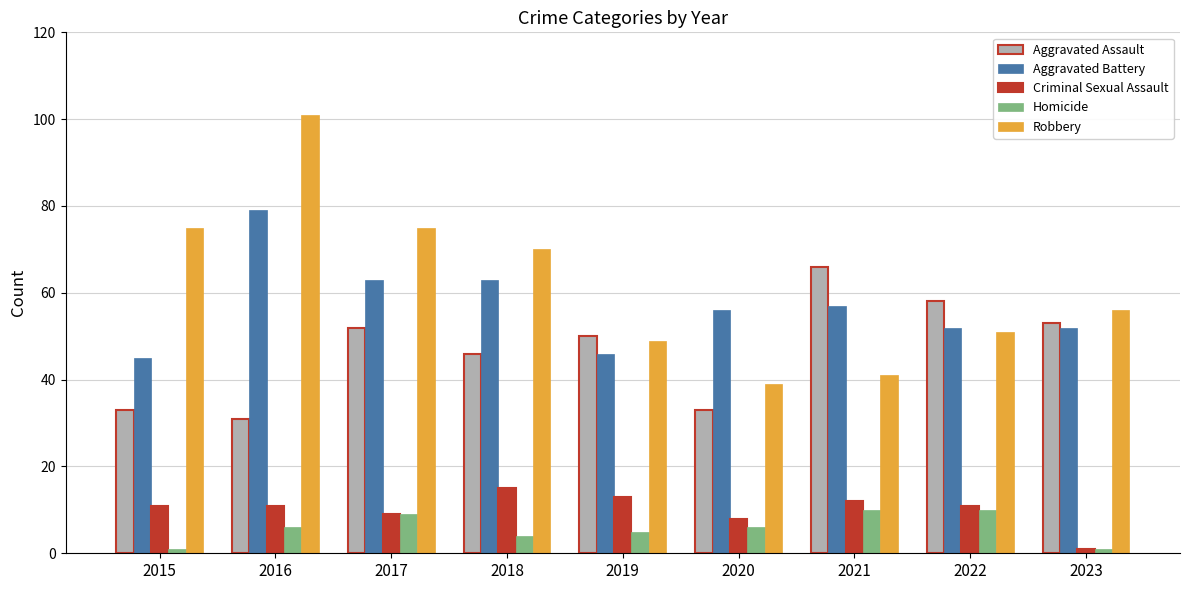

Which series has the largest range (max minus min)?

Robbery